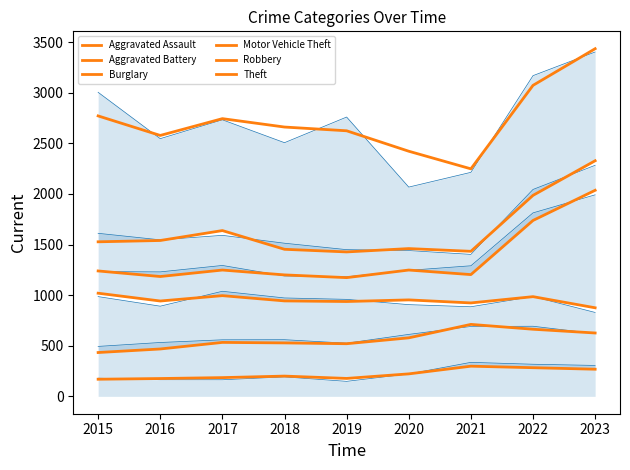

Which category has the lowest value in the Aggravated Assault series?

2015